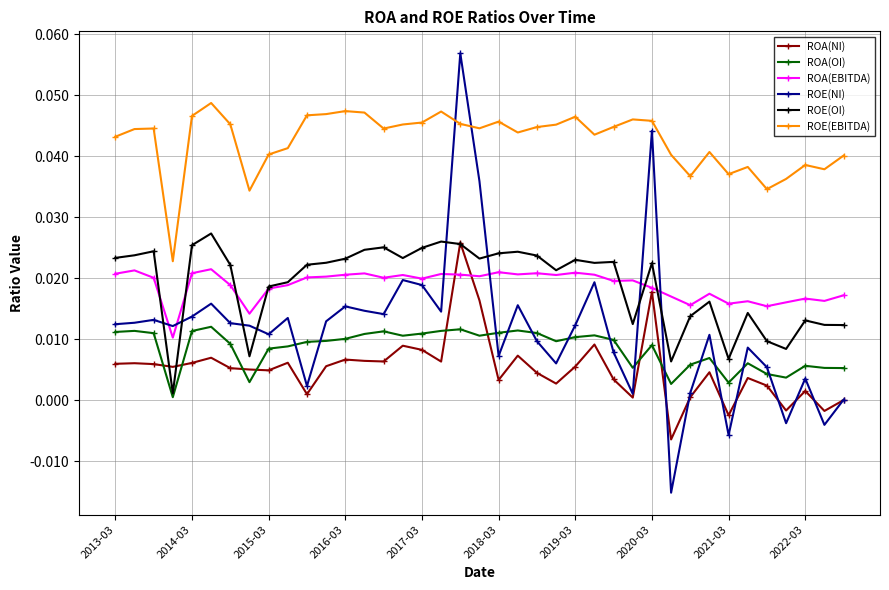

How many lines are shown in the chart?

6